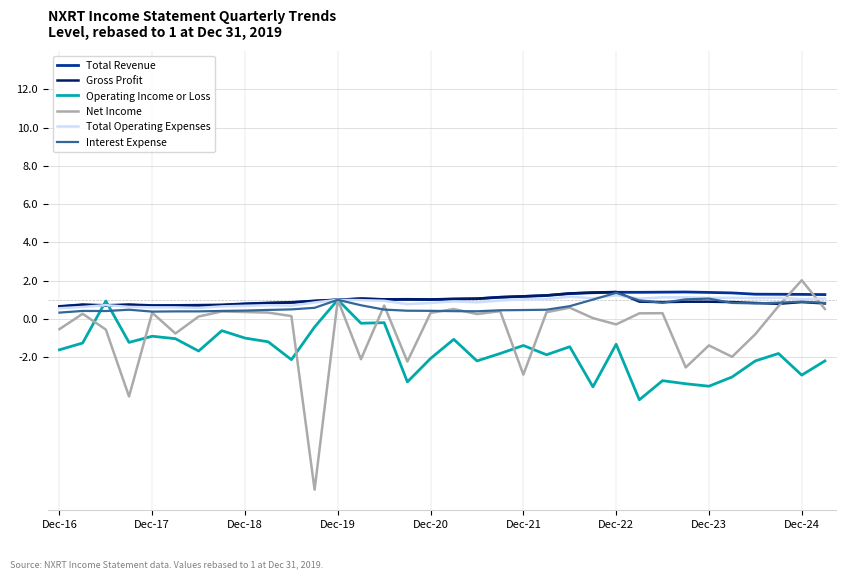

Which series has the largest range (max minus min)?

Net Income